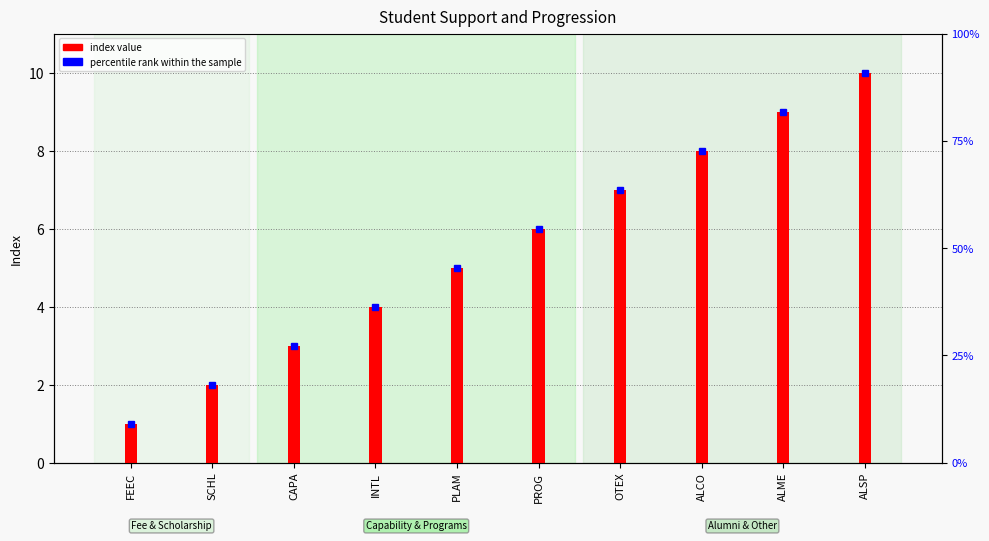

Rank the categories by value from highest to lowest.

ALSP, ALME, ALCO, OTEX, PROG, PLAM, INTL, CAPA, SCHL, FEEC